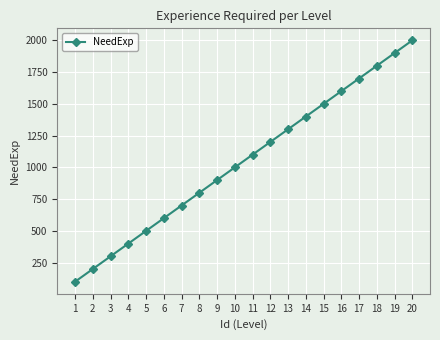

At which category does the chart reach its peak across all series?

20